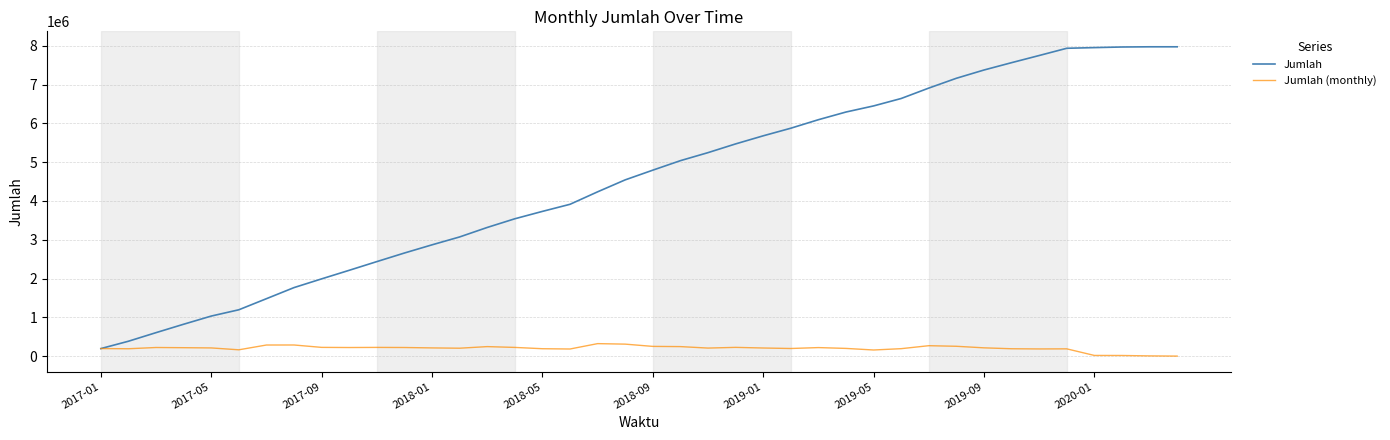

Rank the series by their maximum value, from lowest to highest.

Jumlah (monthly), Jumlah